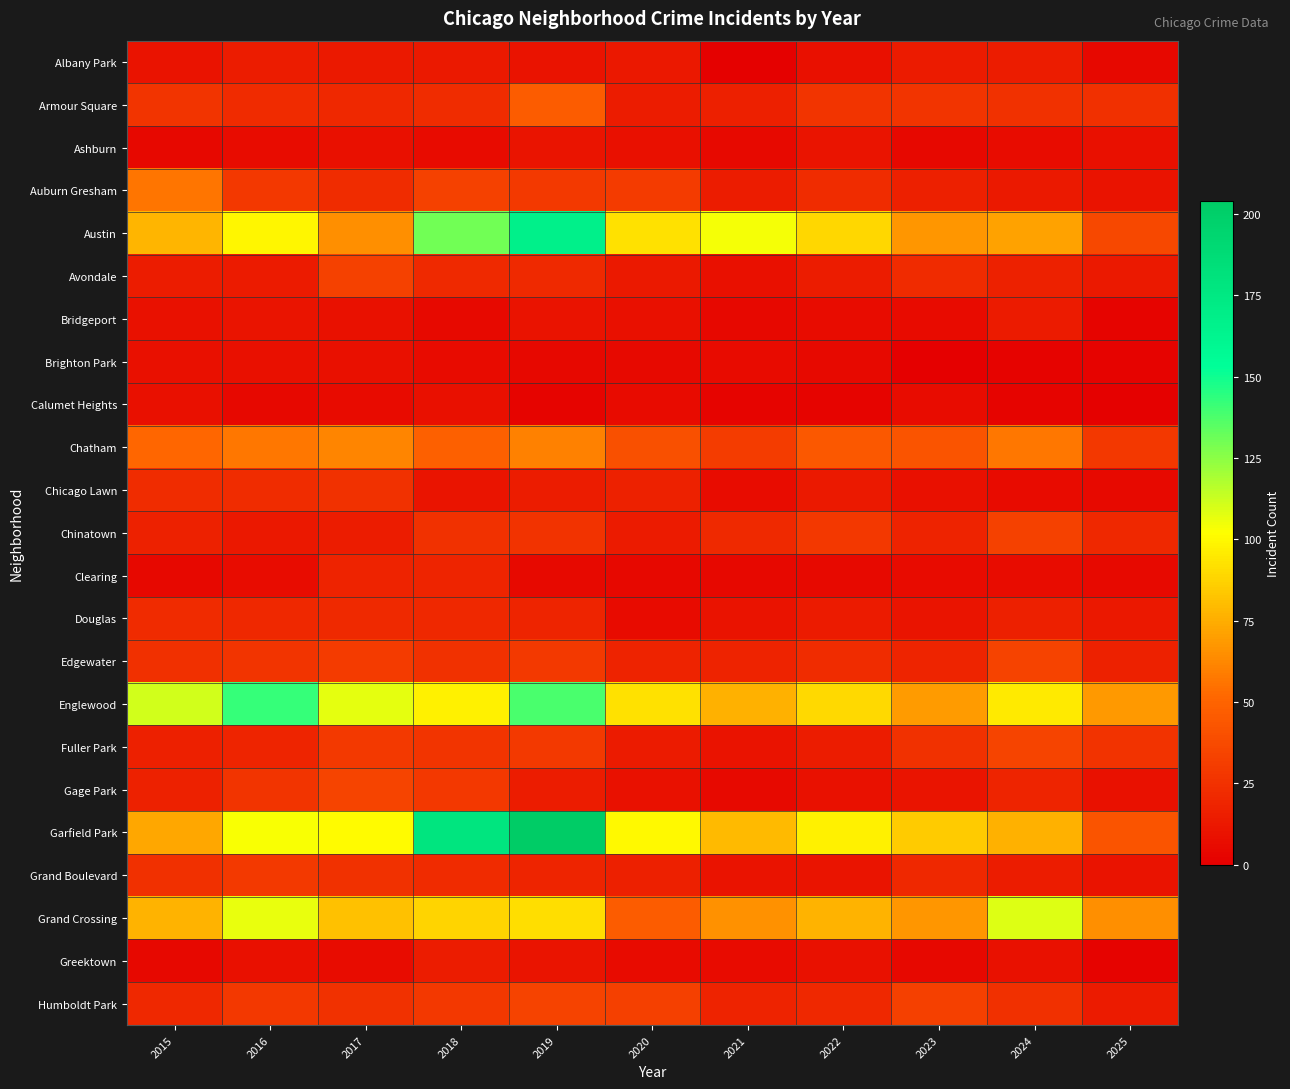

Rank the series at 2024 from lowest to highest value.

Brighton Park, Calumet Heights, Chicago Lawn, Ashburn, Clearing, Greektown, Auburn Gresham, Bridgeport, Albany Park, Grand Boulevard, Douglas, Avondale, Gage Park, Humboldt Park, Armour Square, Chinatown, Edgewater, Fuller Park, Chatham, Austin, Garfield Park, Englewood, Grand Crossing